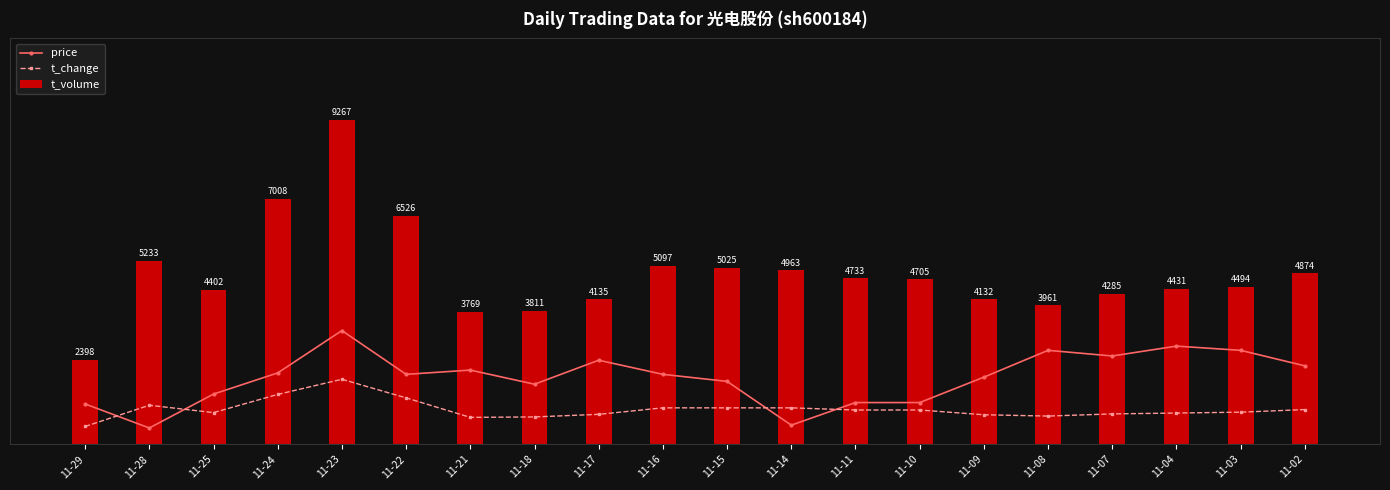

At which category is the sum across all series the highest?

11-23